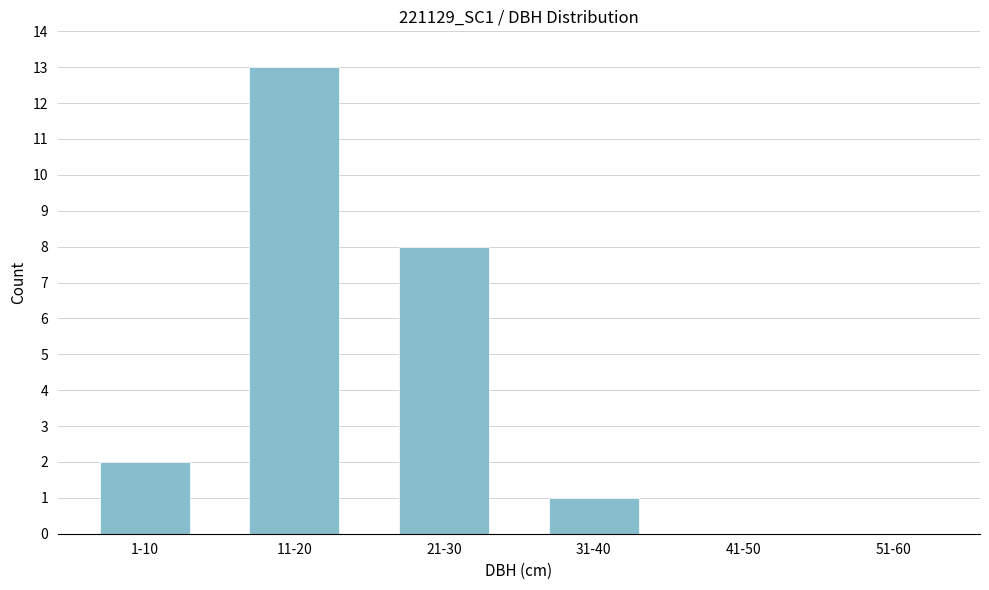

Reading left to right, transcribe all the data shown in this chart.

1-10=2	11-20=13	21-30=8	31-40=1	41-50=0	51-60=0